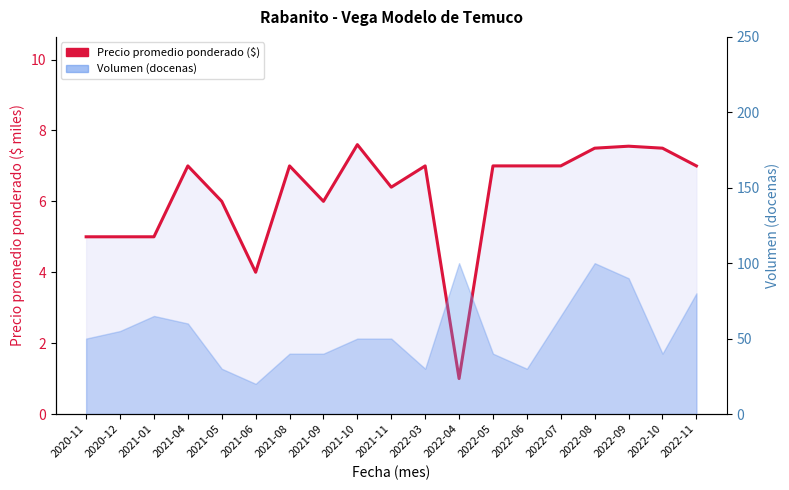

What is the difference between the values at 2022-05 and 2021-09?

1.0